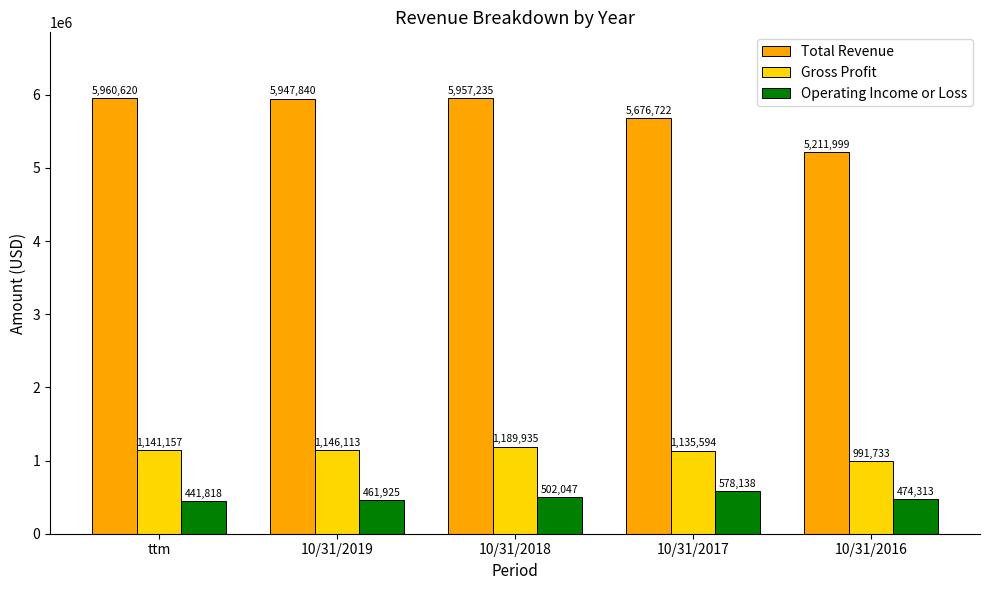

Reading left to right, what are all the values shown in this chart?

Total Revenue: 5960620	5947840	5957235	5676722	5211999
Gross Profit: 1141157	1146113	1189935	1135594	991733
Operating Income or Loss: 441818	461925	502047	578138	474313